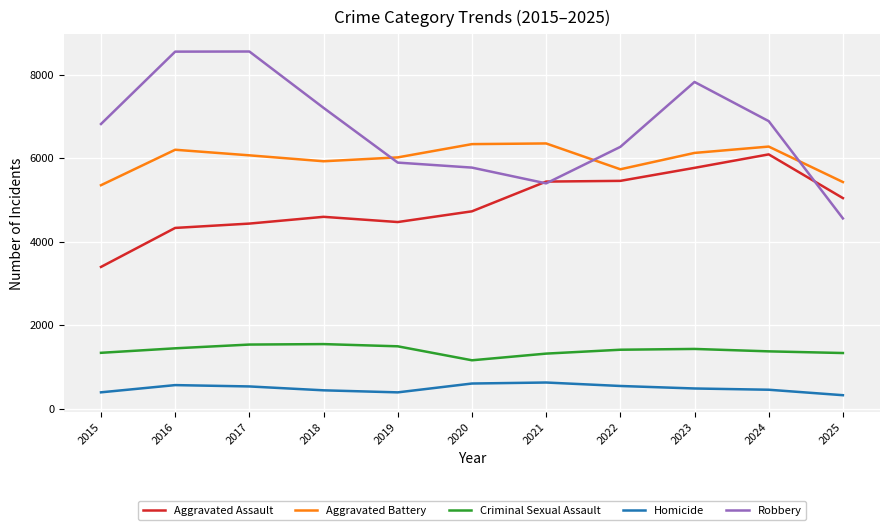

What is the greatest value displayed?

8562